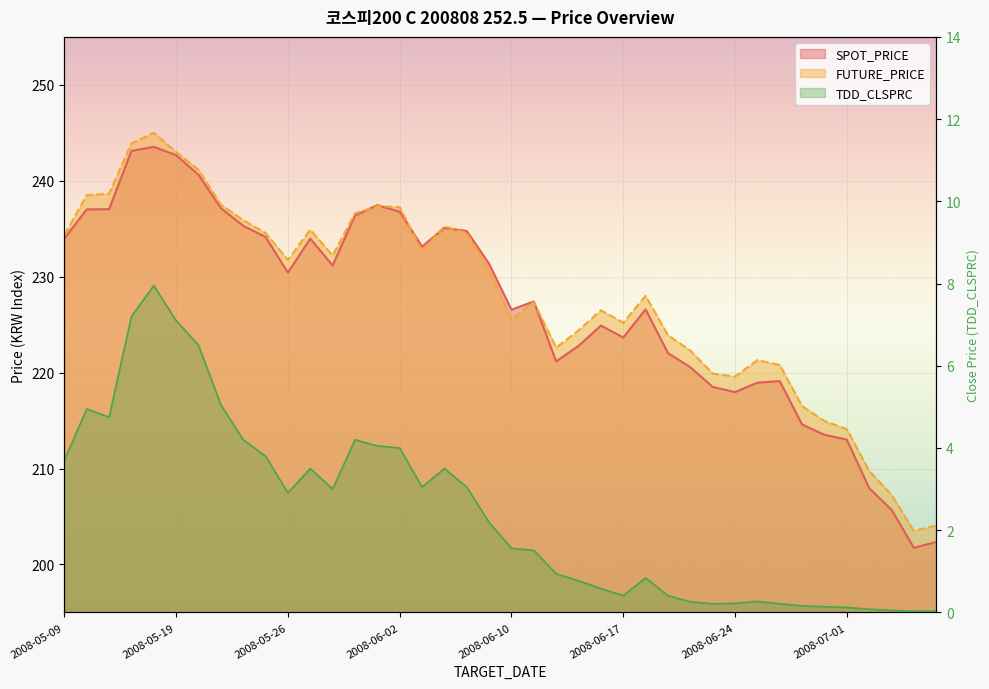

What is the average value of the TDD_CLSPRC series?

2.4